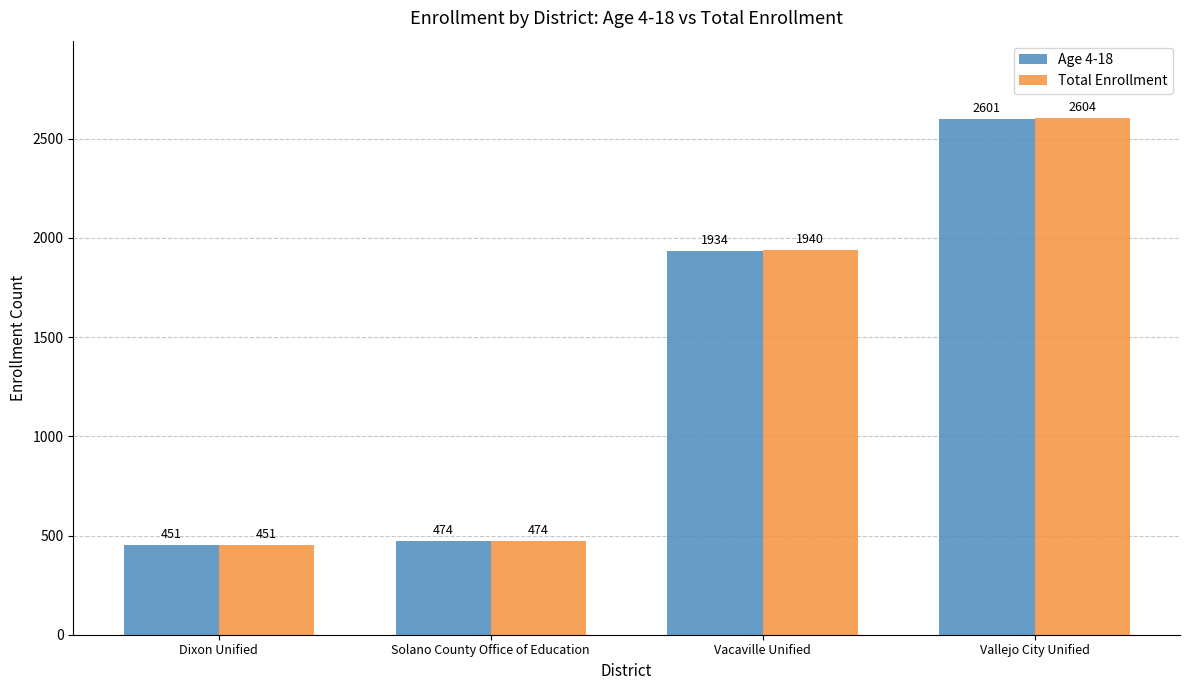

Reading left to right, extract all data points from this chart.

Age 4-18: 451	474	1934	2601
Total Enrollment: 451	474	1940	2604